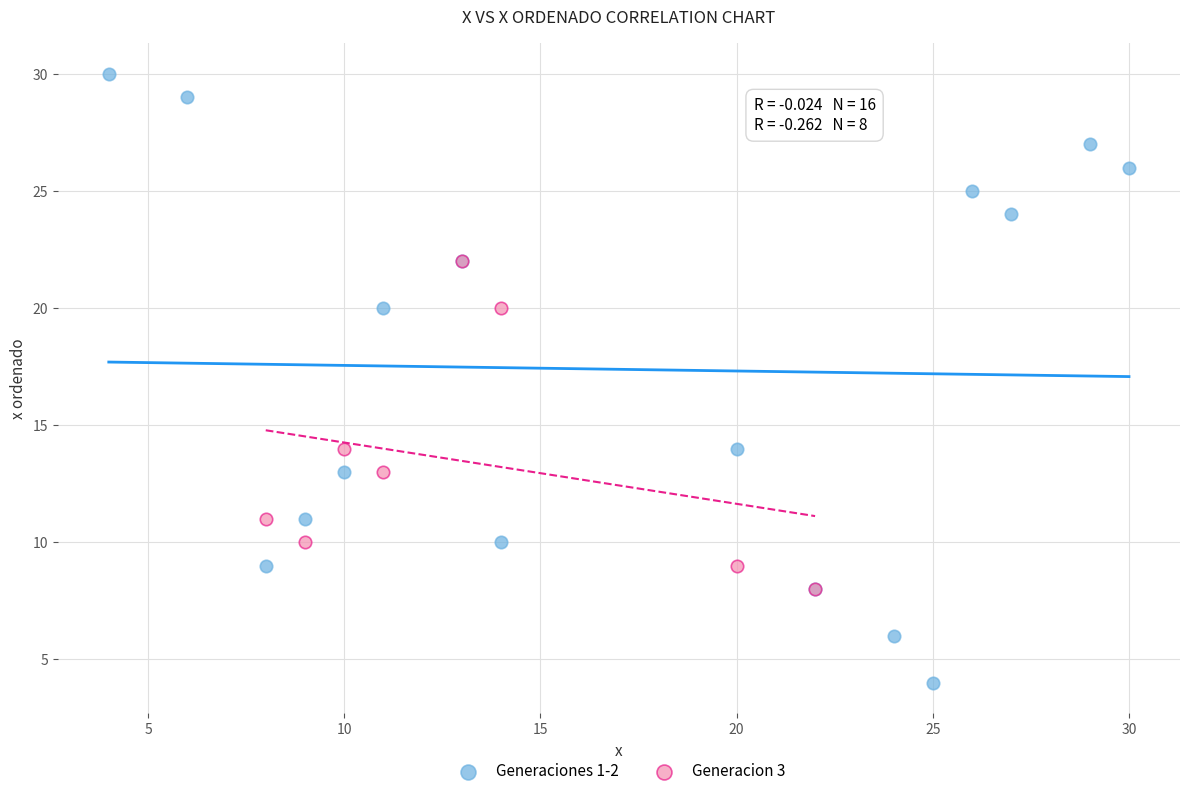

What are all the series names shown in the legend?

Generaciones 1-2, Generacion 3